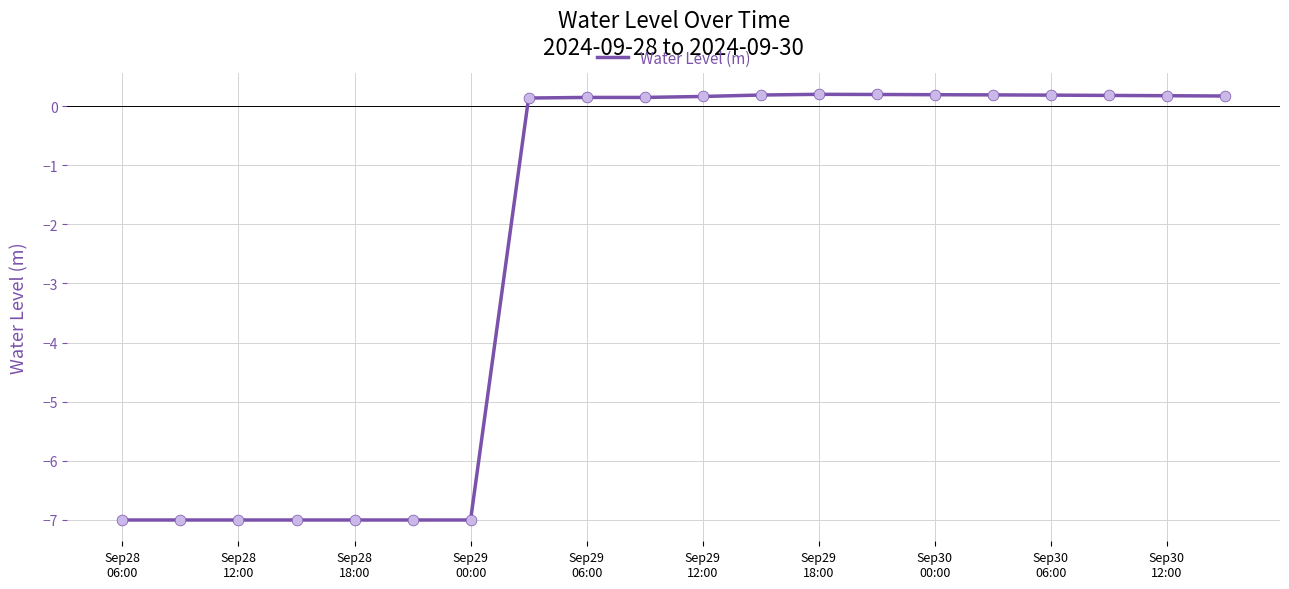

What is the smallest value displayed?

-7.0